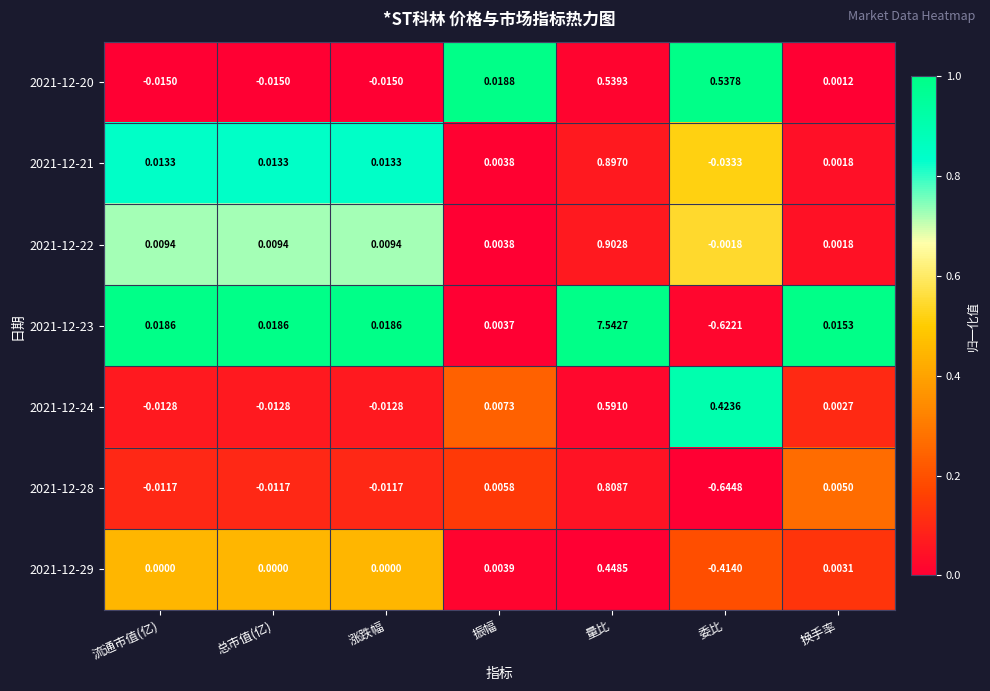

Rank the series by their maximum value, from lowest to highest.

2021-12-29, 2021-12-20, 2021-12-24, 2021-12-28, 2021-12-21, 2021-12-22, 2021-12-23